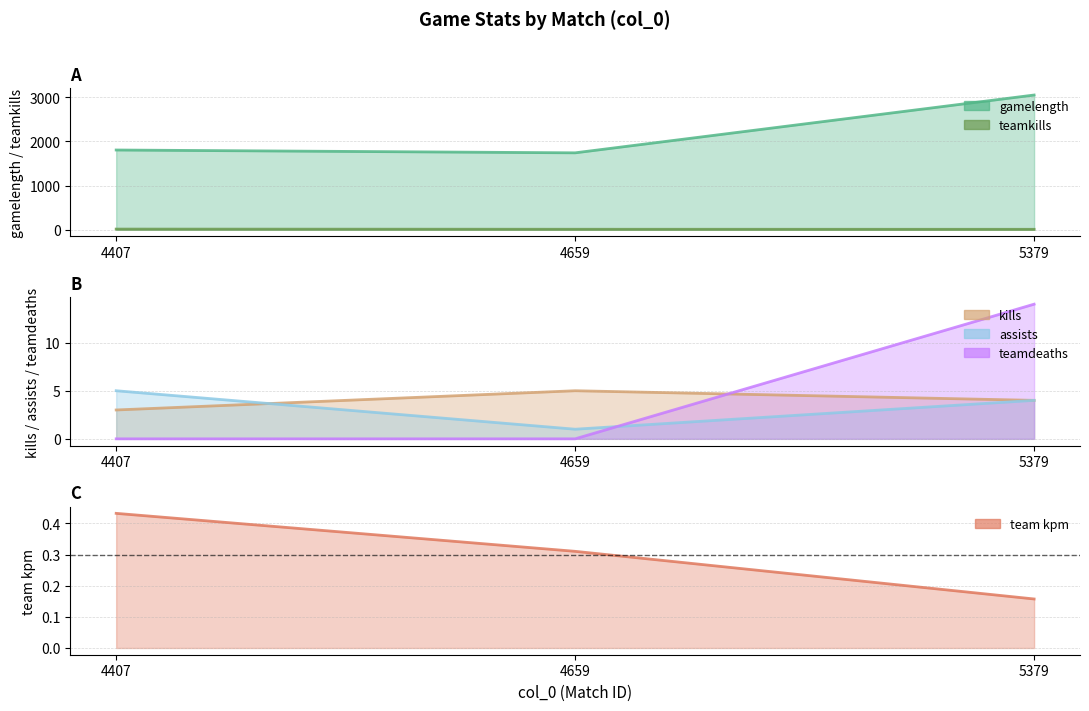

What value does the gamelength series have at 4407?

1805.0